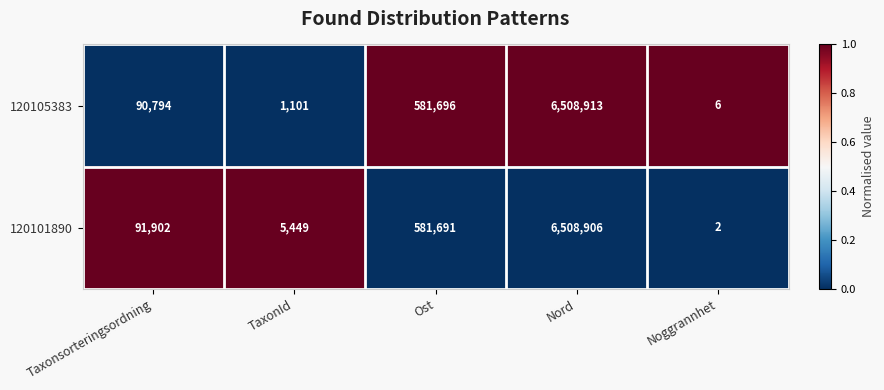

What is the maximum value shown in the chart?

6508913